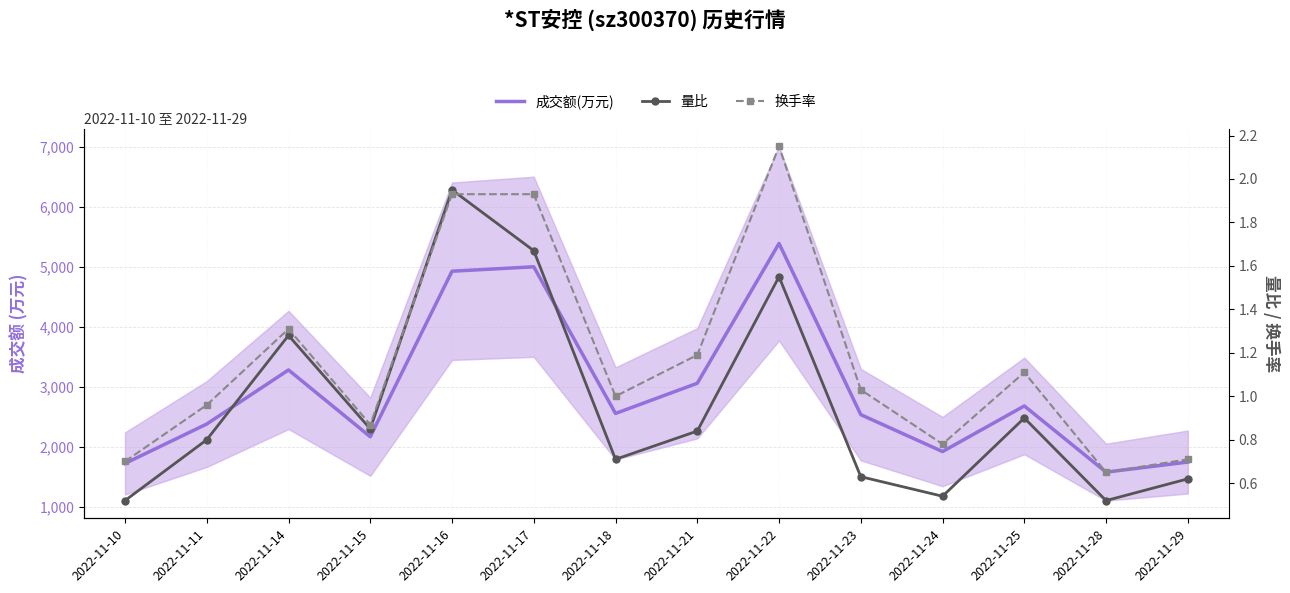

Is this an area chart (filled region under the line)?

No